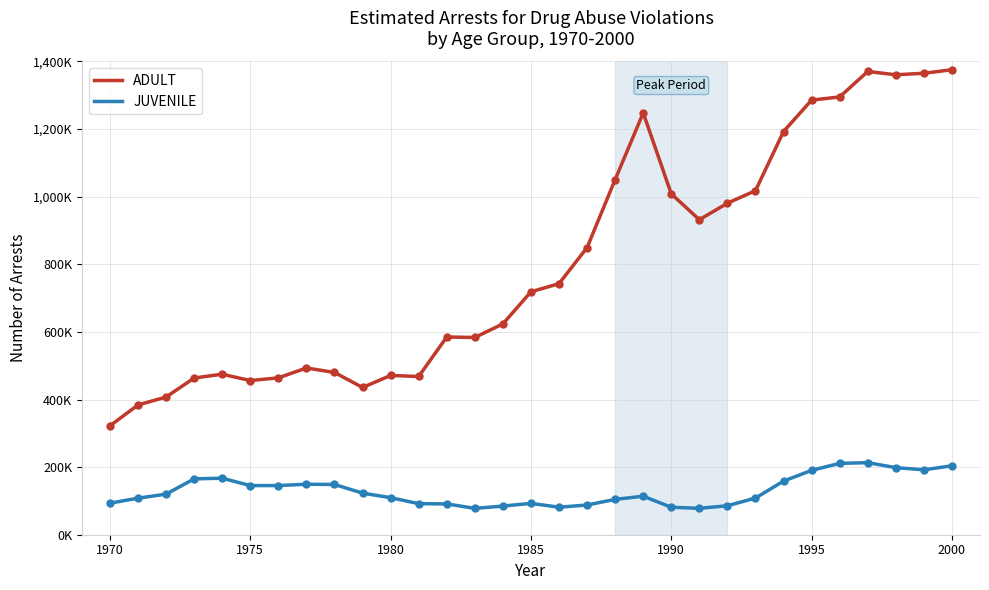

At how many categories does at least one series exceed 1298131?

4